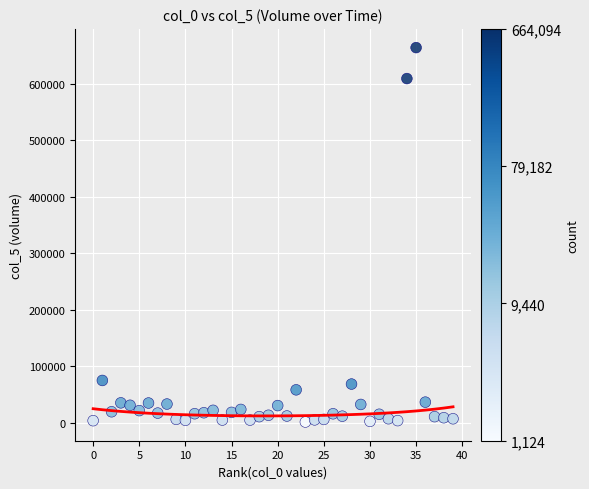

What is the range of Y values (max minus min)?

662969.5